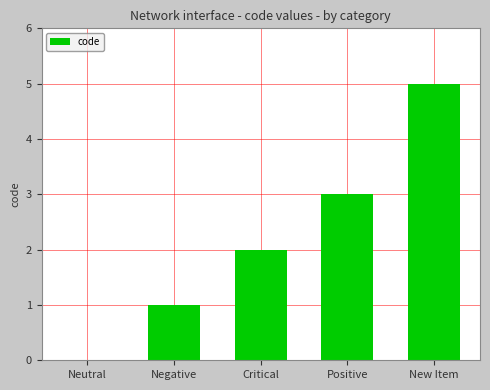

The value at New Item is 9. True or false?

False